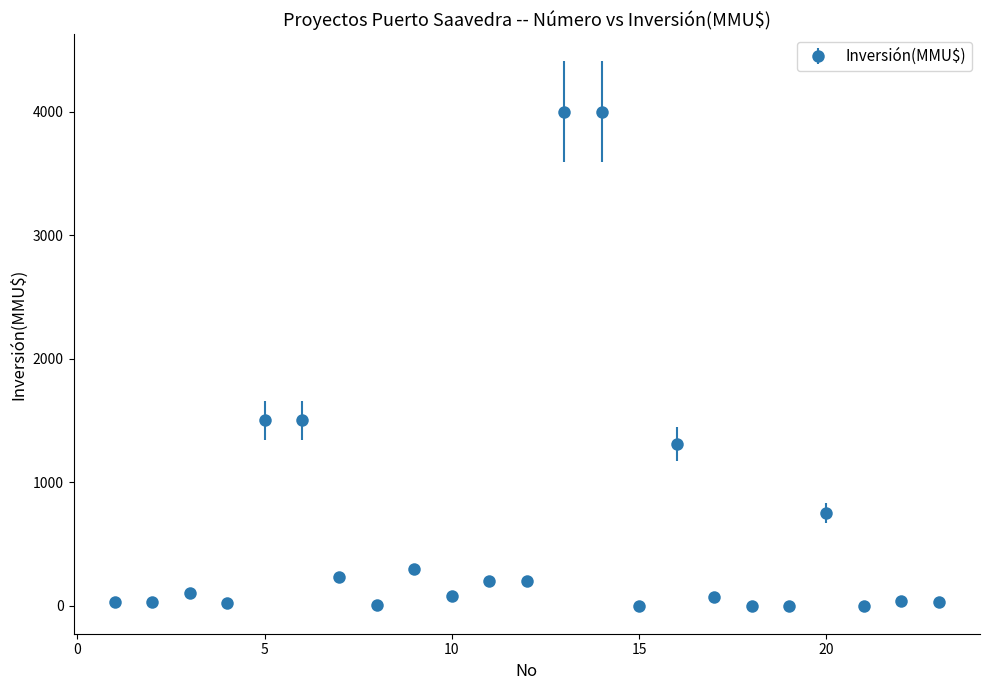

What is the greatest value displayed?

4000